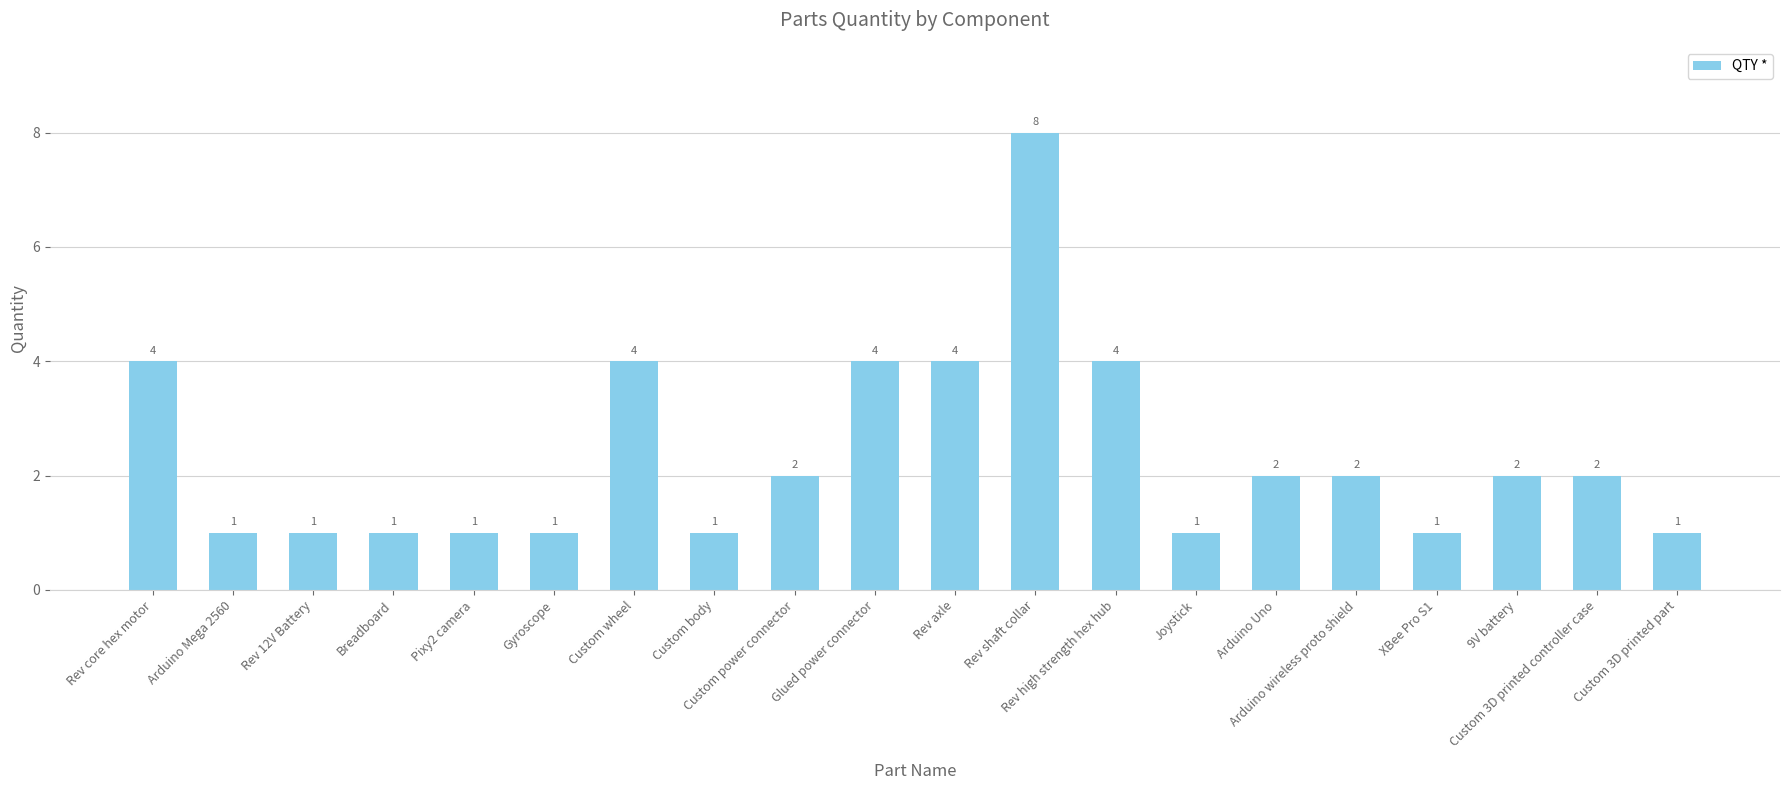

How many series are shown in this chart?

1